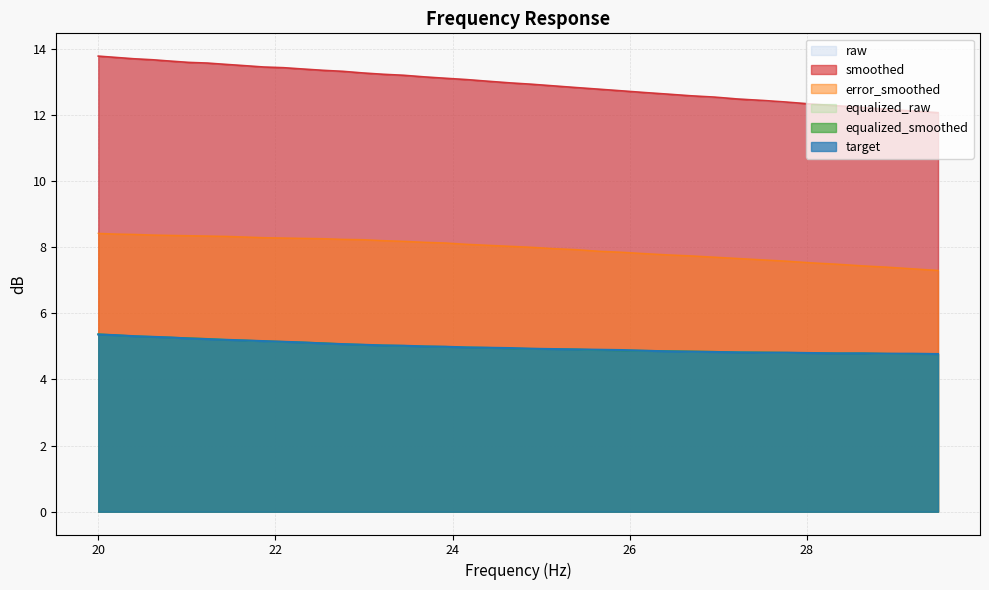

What is the sum of the raw values at 23.22 and 25.39?

26.1